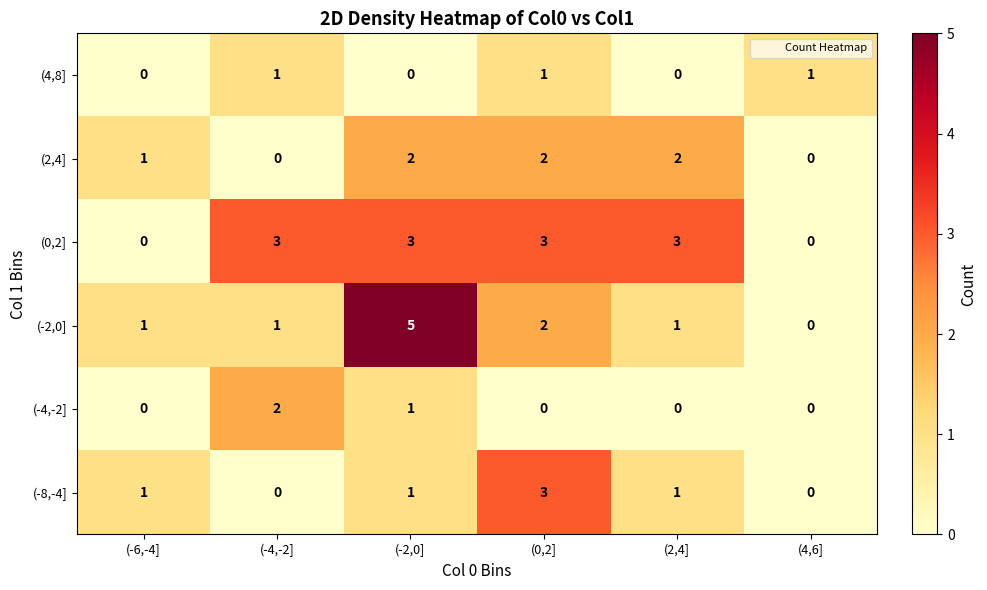

Which category has the highest value across all series?

(-2,0]